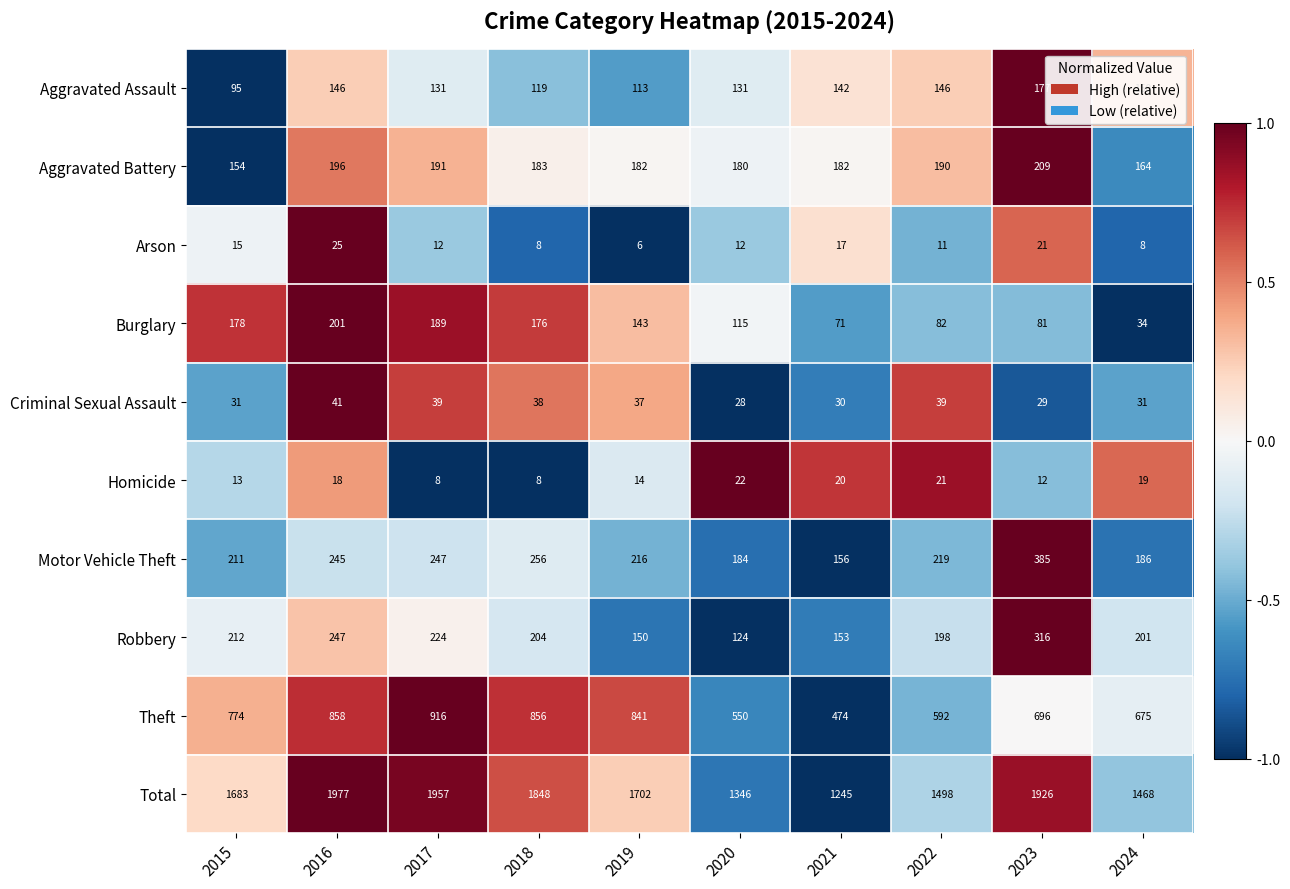

What is the sum of the Homicide values at 2015 and 2024?

32